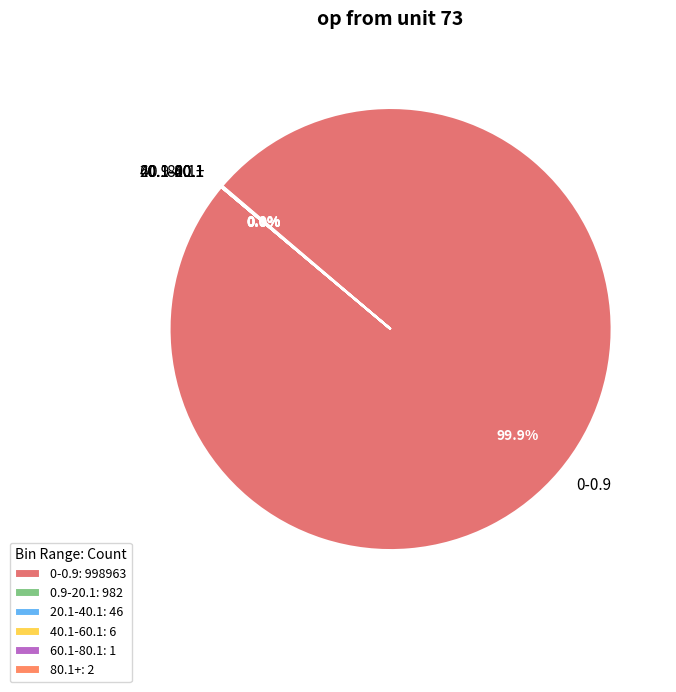

Which category accounts for the majority?

0-0.9